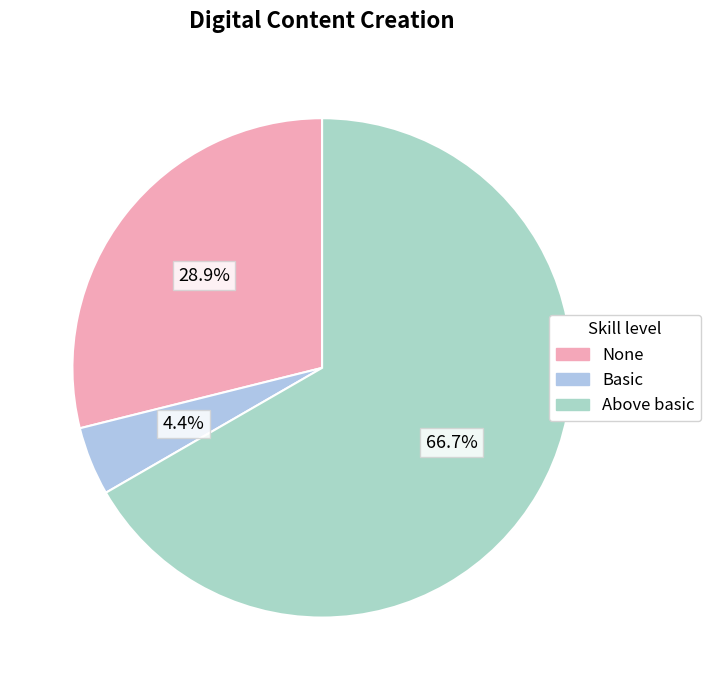

To the nearest percent, what is the difference between the largest and smallest slice percentages?

62%